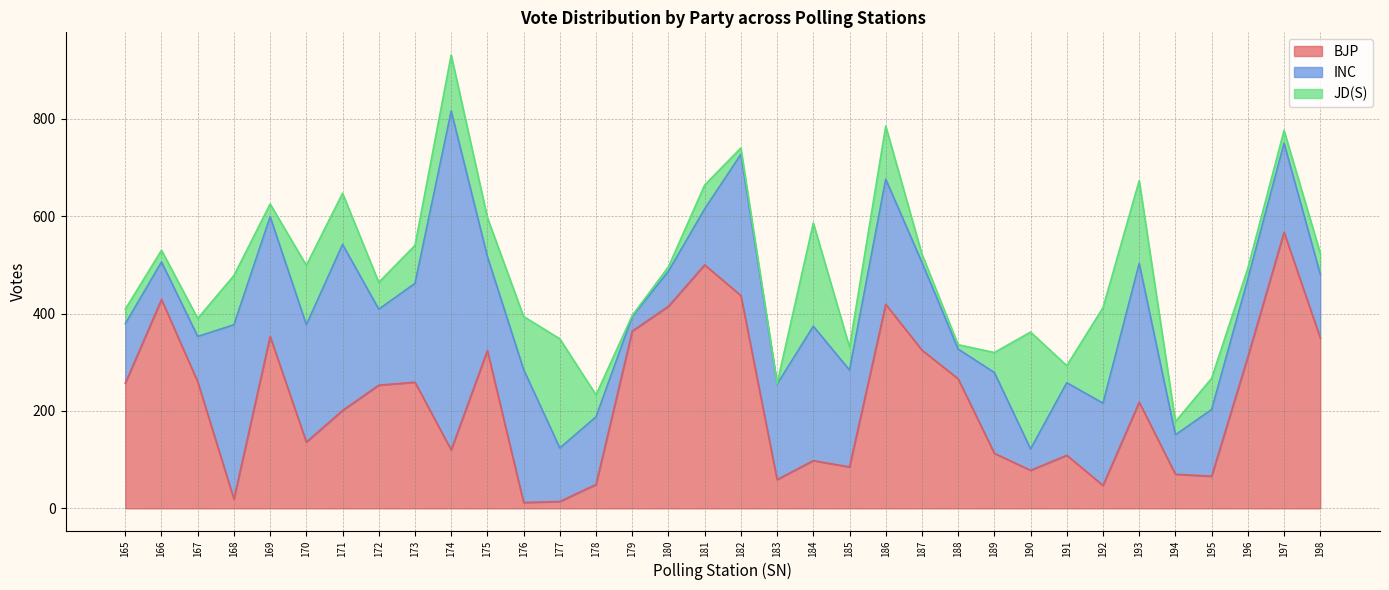

What are all the series names shown in the legend?

BJP, INC, JD(S)